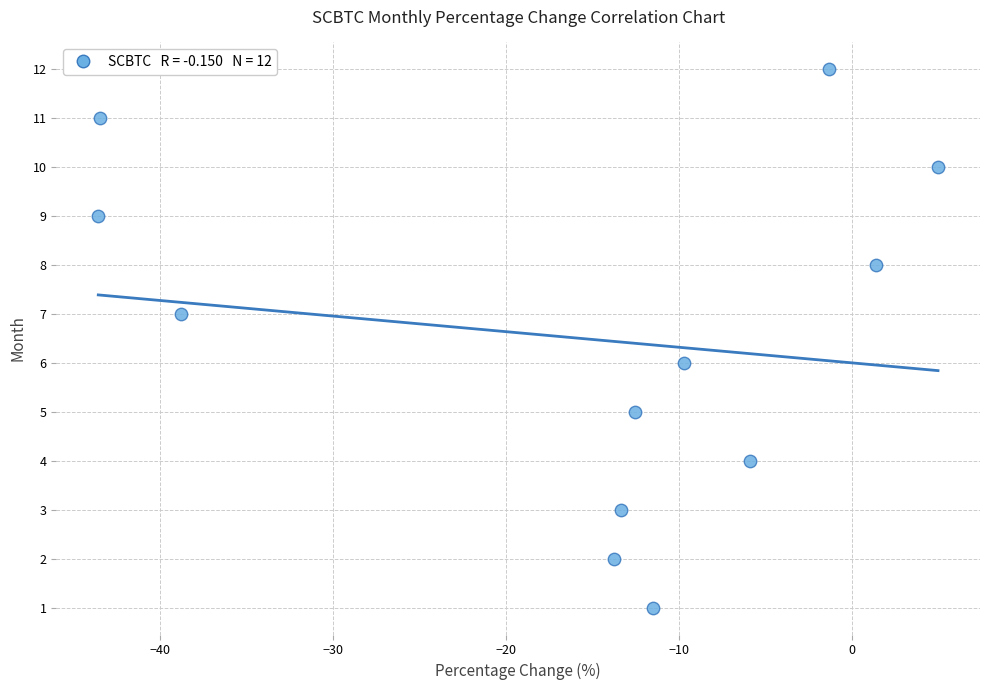

What is the range of Y values (max minus min)?

11